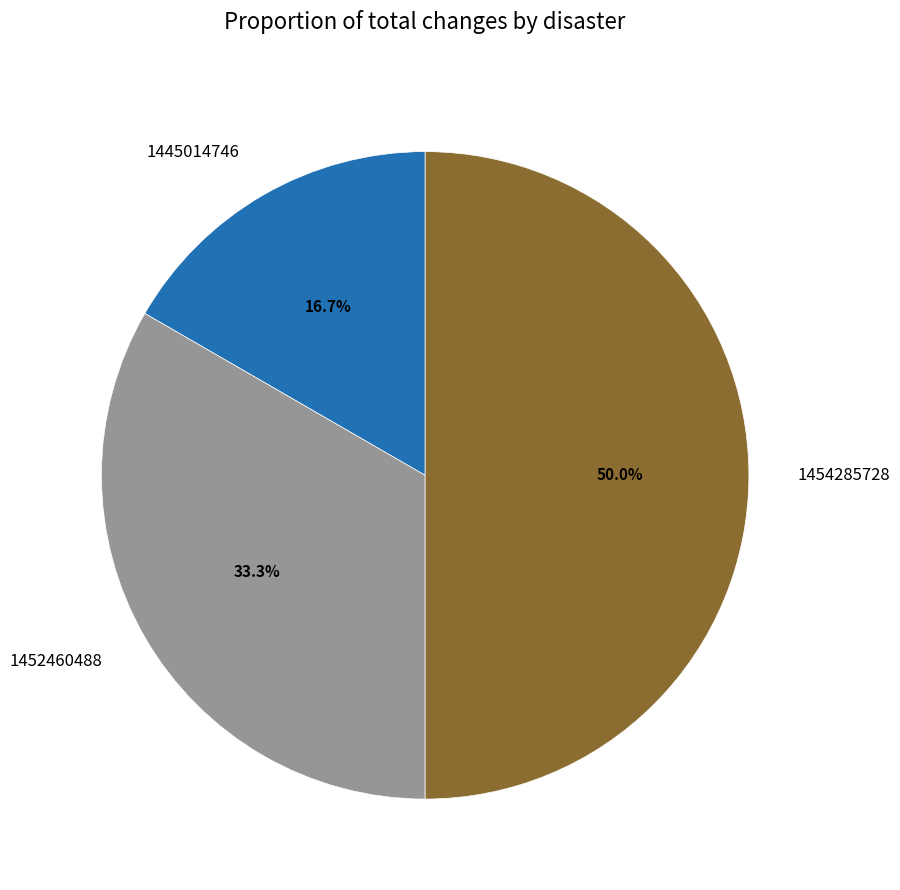

Do 1454285728 and 1445014746 together represent more than half of the pie?

Yes